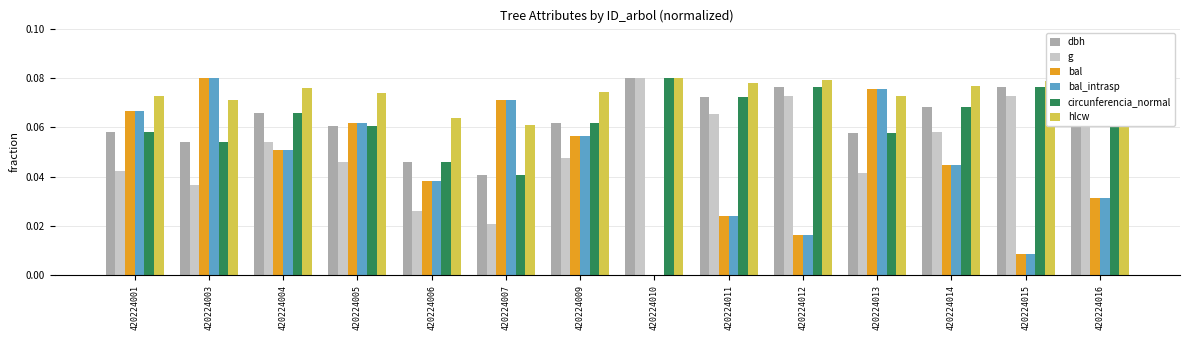

Which series has the largest total across all categories?

hlcw